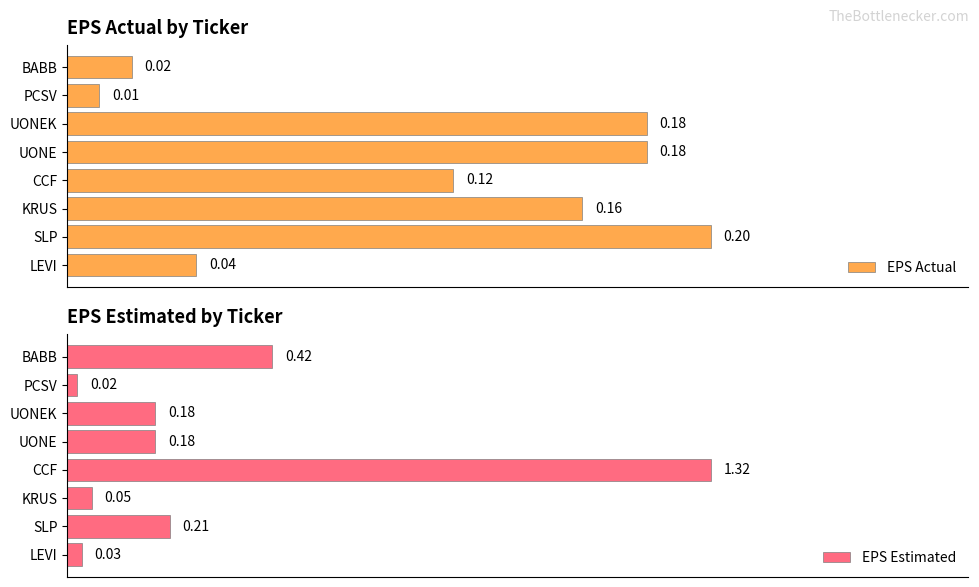

What is the maximum value shown in the chart?

1.3